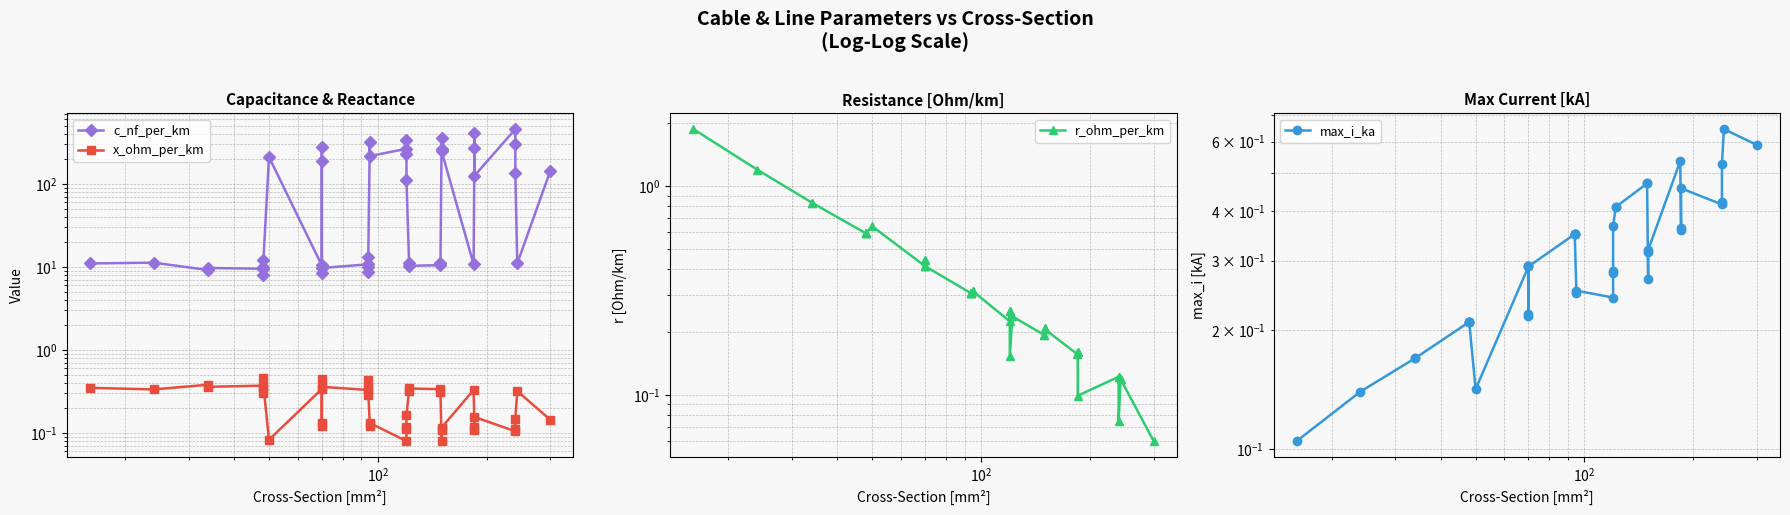

What is the smallest value displayed?

0.1